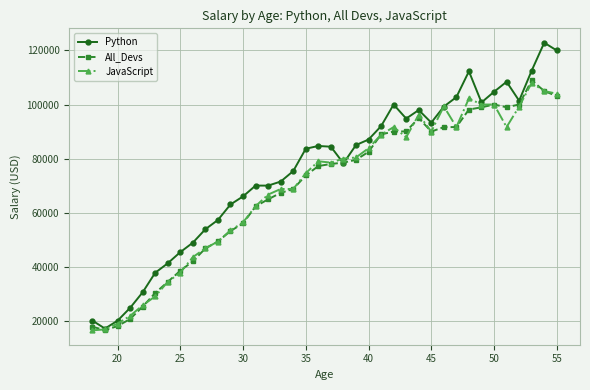

What is the value of the All_Devs point at the 28th from the left?

90000